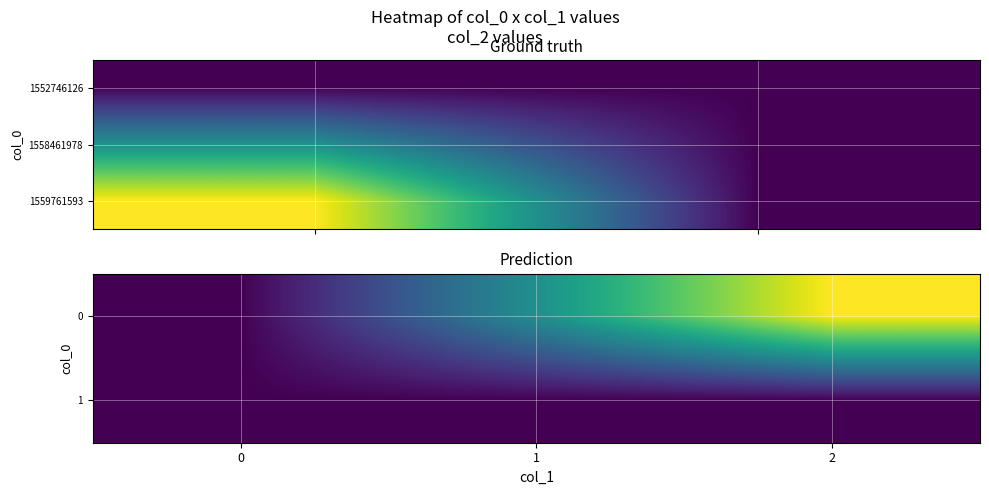

What is the average value of the 1559761593 series?

1